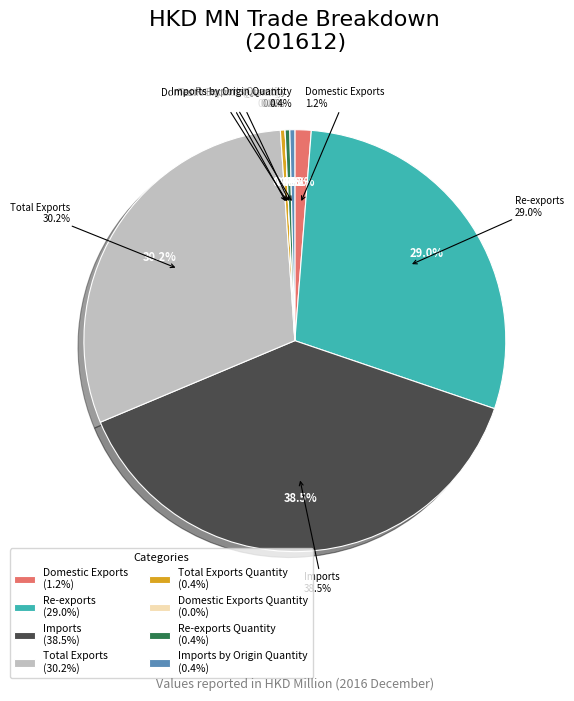

To the nearest percent, what is the average slice percentage?

12%